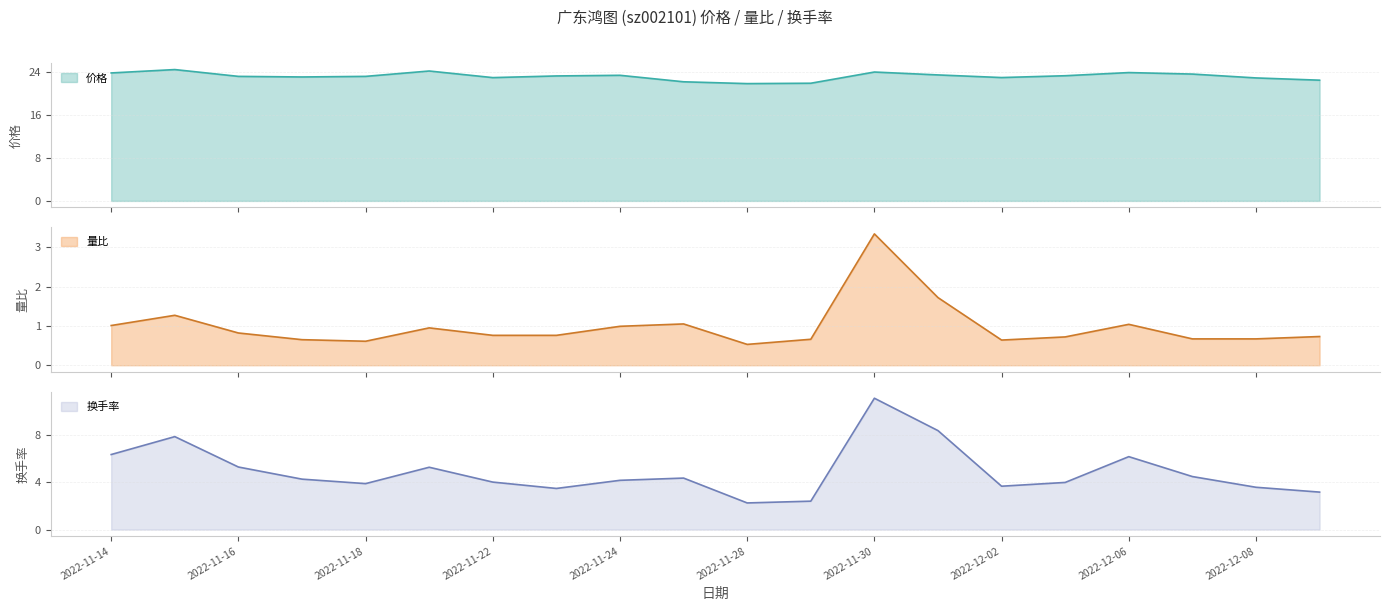

What is the sum of all 量比 values?

19.6